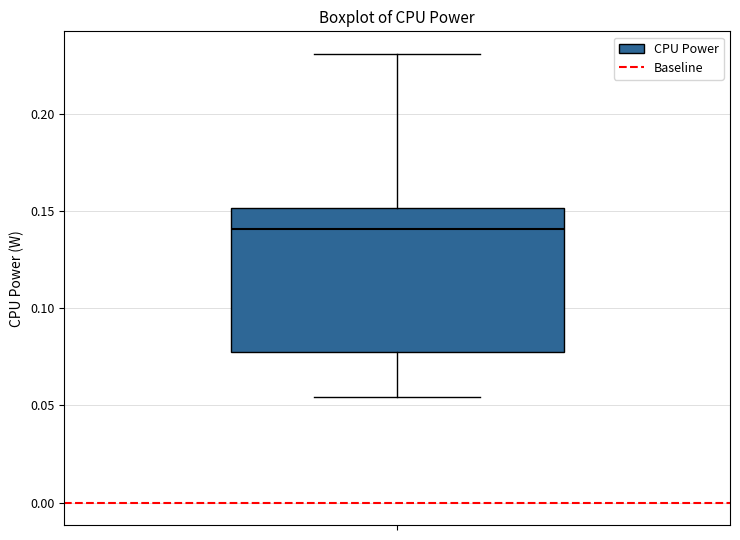

Where is the upper edge of the box on the y-axis? The values are not printed on the chart, so give them approximately, as read against the axis.

0.150